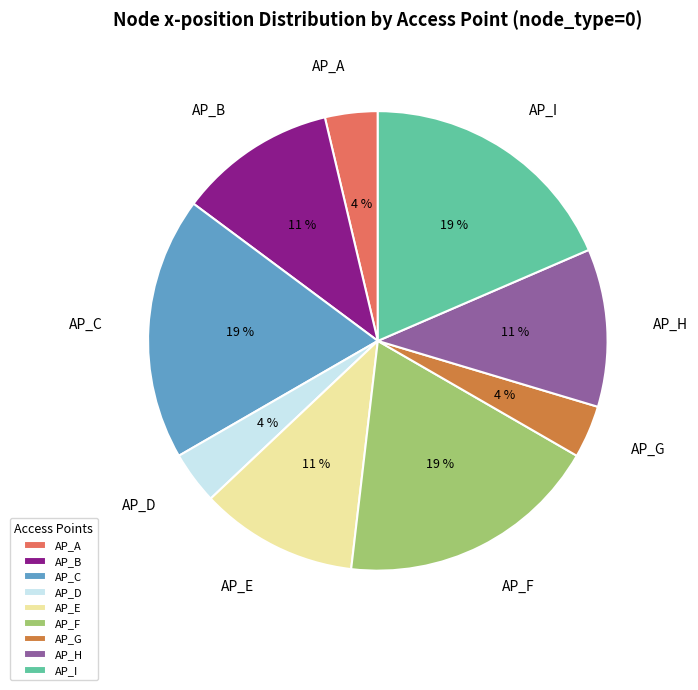

Combined, do AP_F and AP_C account for over 50%?

No